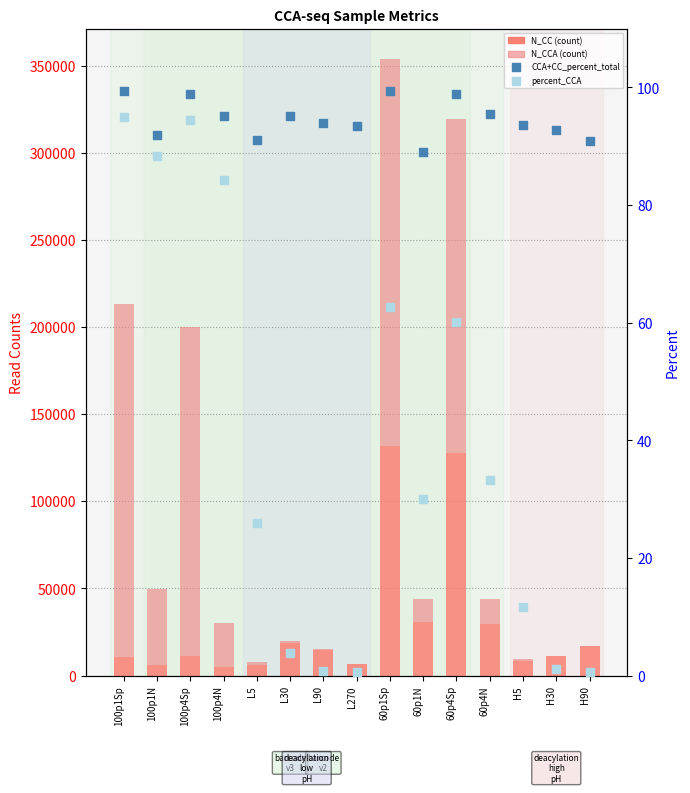

At which category is the sum across all series the highest?

60p1Sp